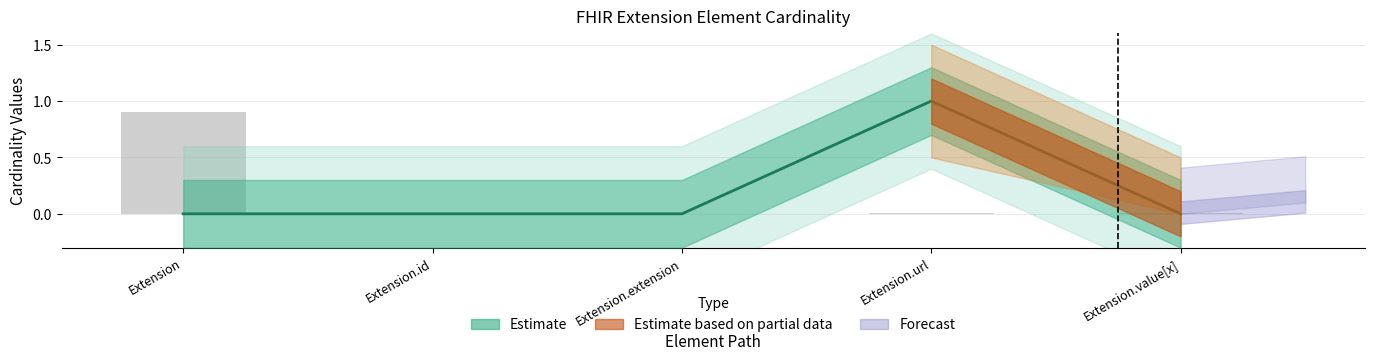

Reading left to right, transcribe all the data shown in this chart.

Min: Extension=0.0	Extension.id=0.0	Extension.extension=0.0	Extension.url=1.0	Extension.value[x]=0.0
Max_numeric: Extension=0.9	Extension.id=0.0	Extension.extension=0.0	Extension.url=0.0	Extension.value[x]=0.0